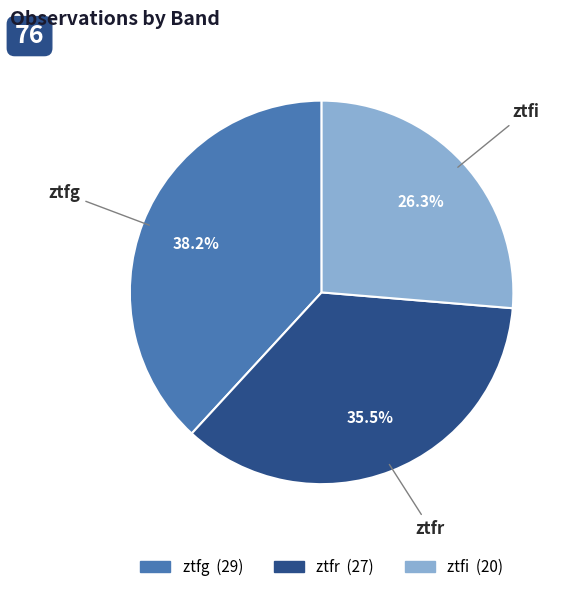

Which slice is the largest?

ztfg